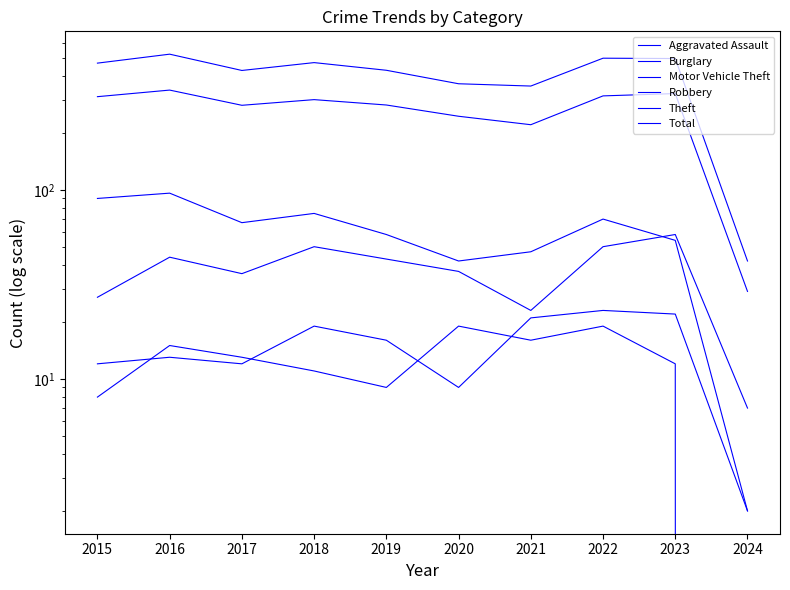

True or false: Aggravated Assault has a value of 20 at 2015.

False